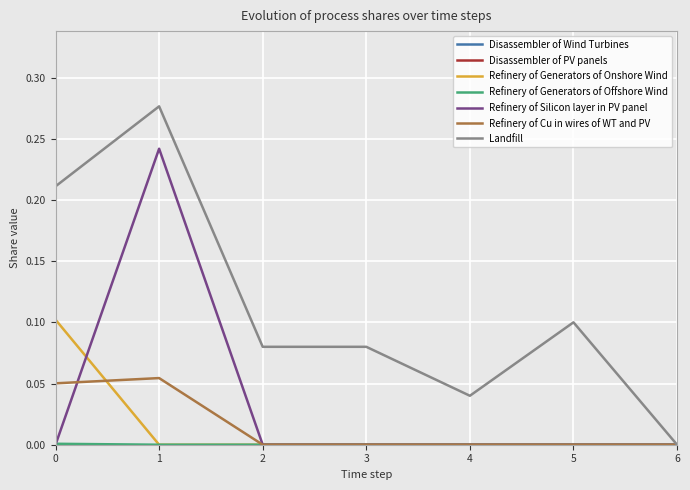

Does the chart have visible grid lines?

Yes